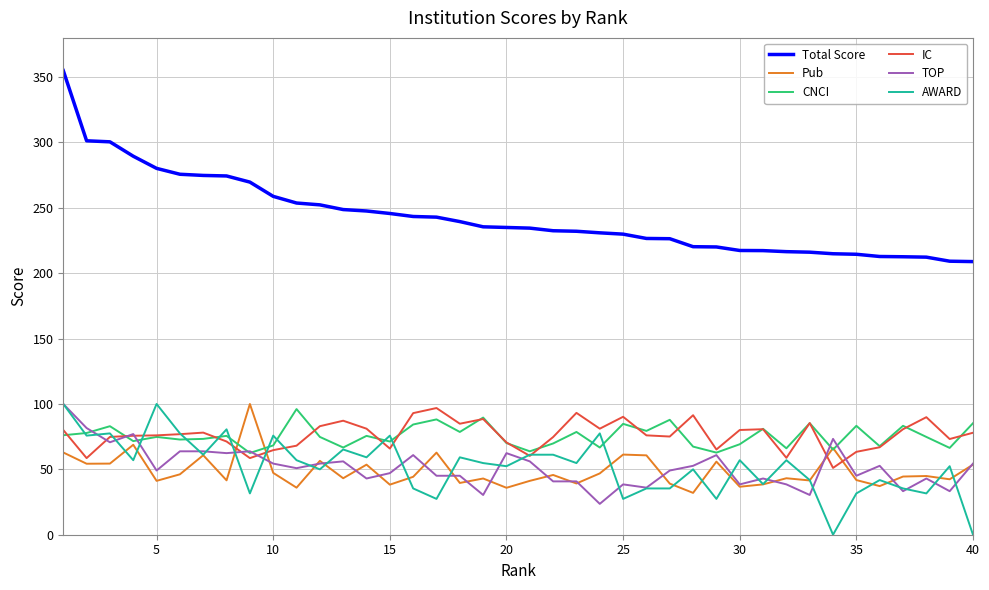

True or false: AWARD and Total Score cross at least once.

False